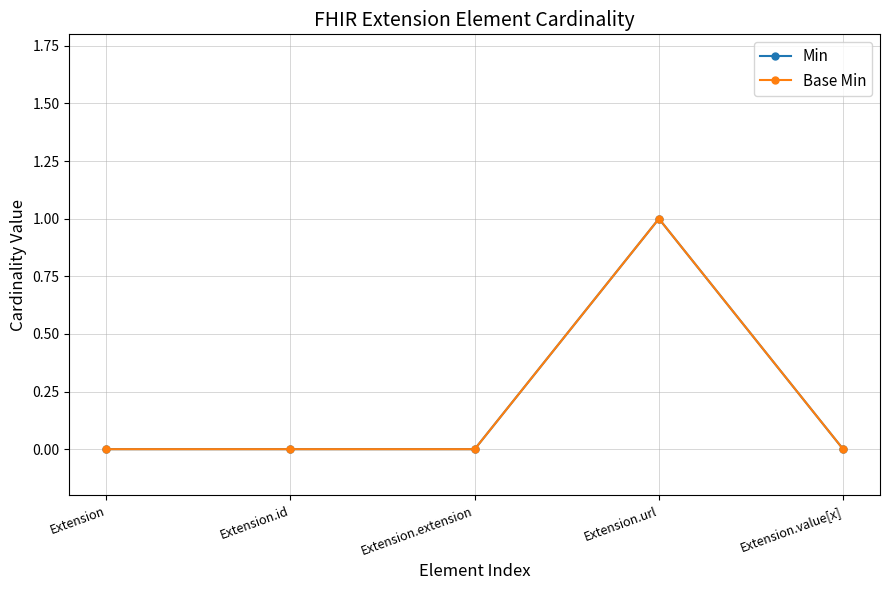

Rank the series at Extension.extension from highest to lowest value.

Min, Base Min